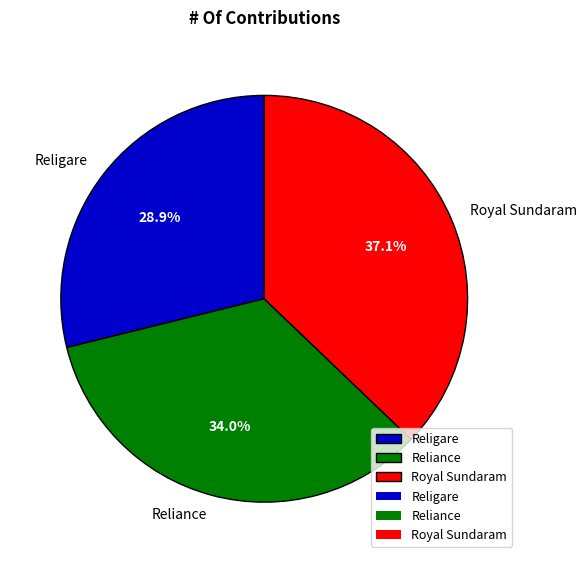

What percentage is the Royal Sundaram slice, to the nearest percent?

37%